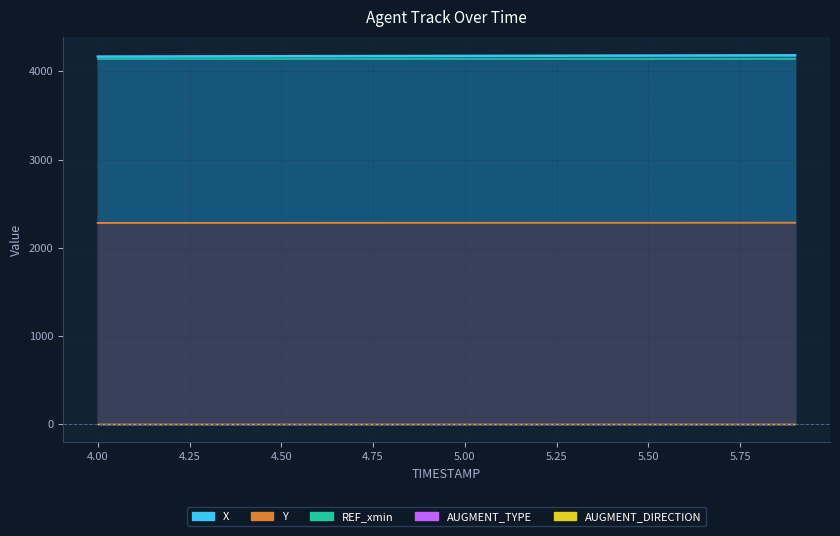

What are all the series names shown in the legend?

X, Y, REF_xmin, AUGMENT_TYPE, AUGMENT_DIRECTION